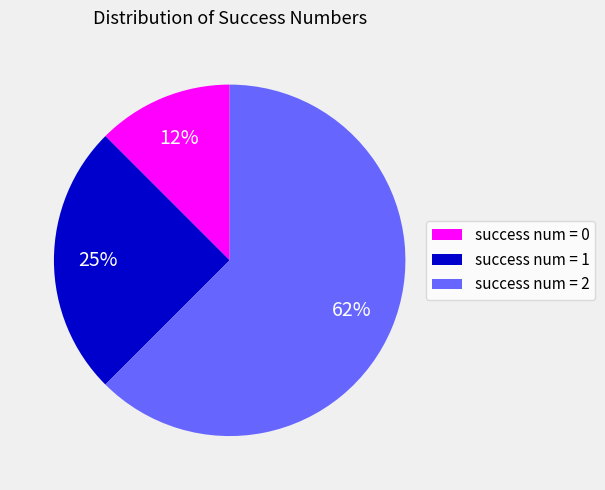

Is there any slice that represents more than half of the pie?

Yes